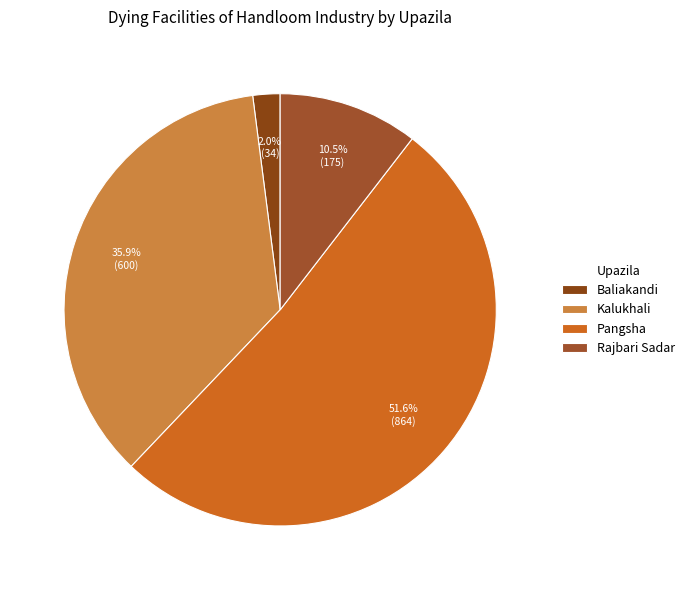

To the nearest percent, what is the average slice percentage?

25%